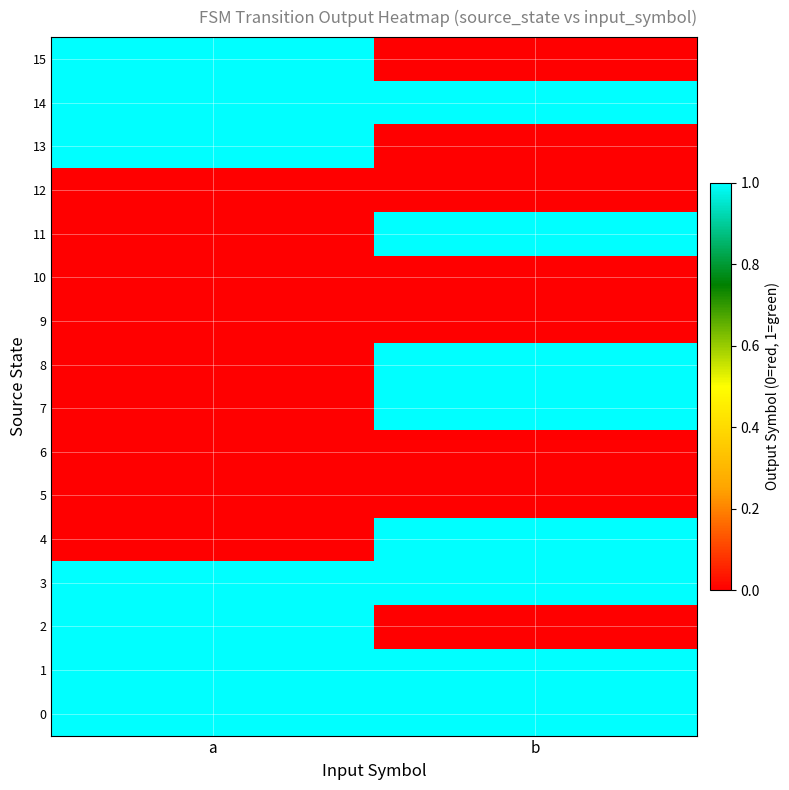

How many categories are shown in the chart?

2